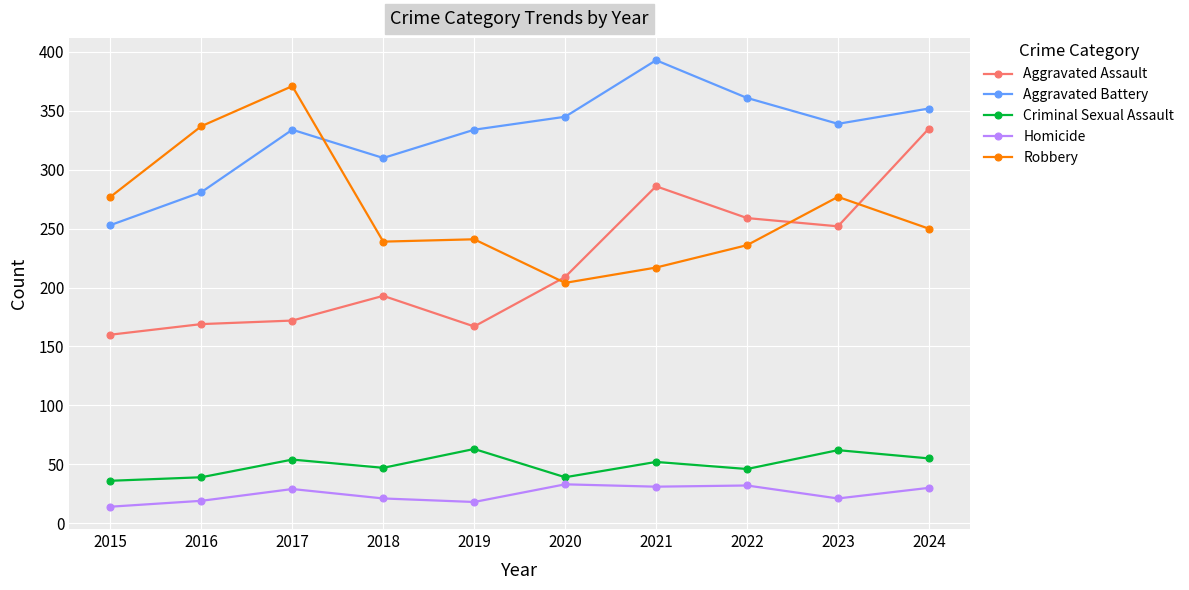

Does the chart display data point markers on the line(s)?

Yes